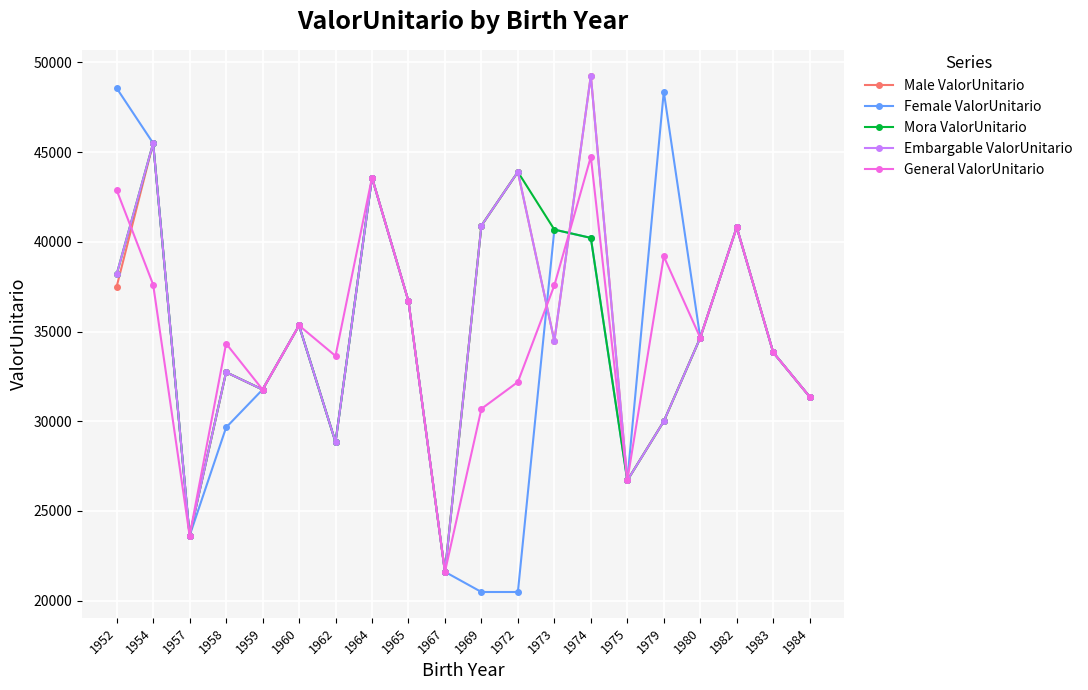

At which category is the sum across all series the highest?

1974